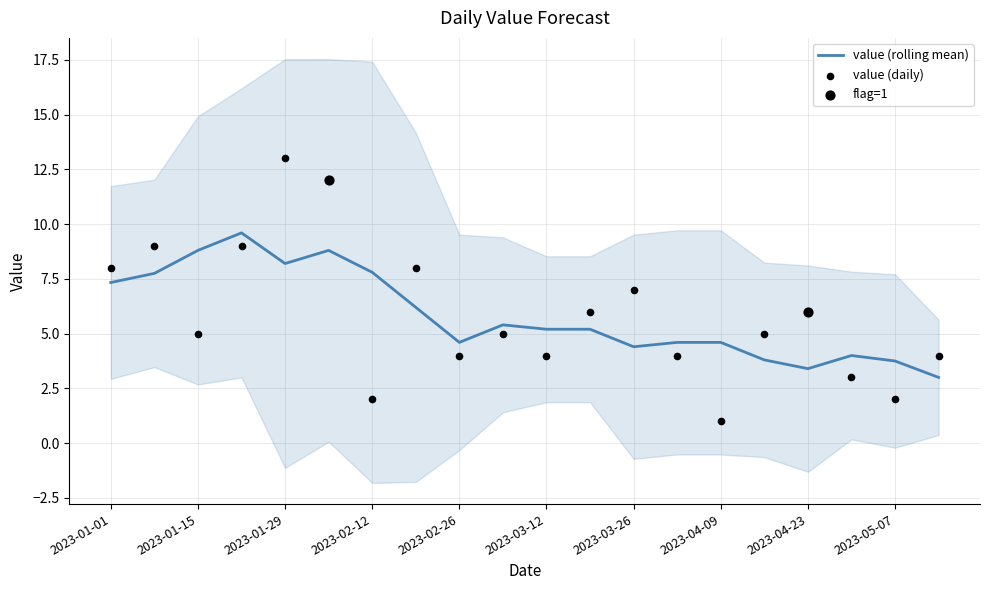

Between 2023-02-19 and 2023-04-02, which is larger?

2023-02-19